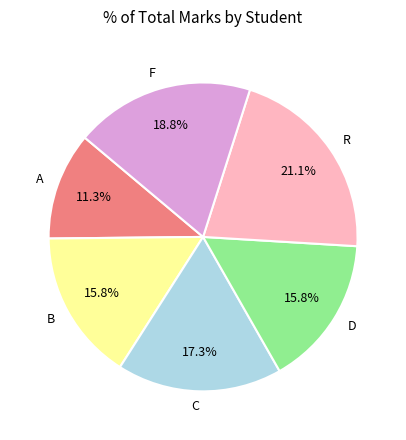

Does any single category account for the majority?

No